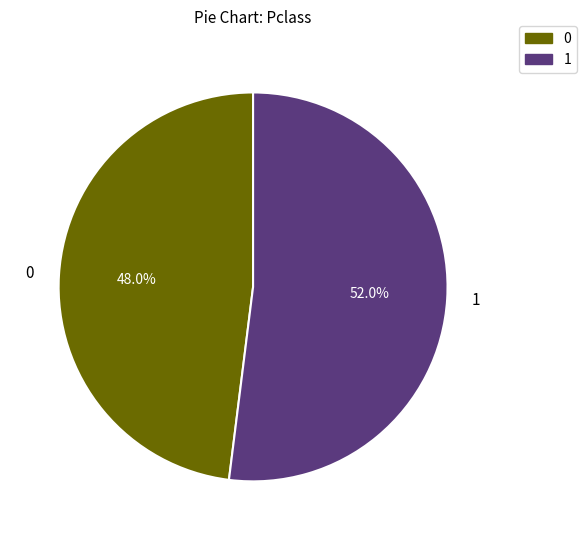

Rank the categories by value from lowest to highest.

0, 1